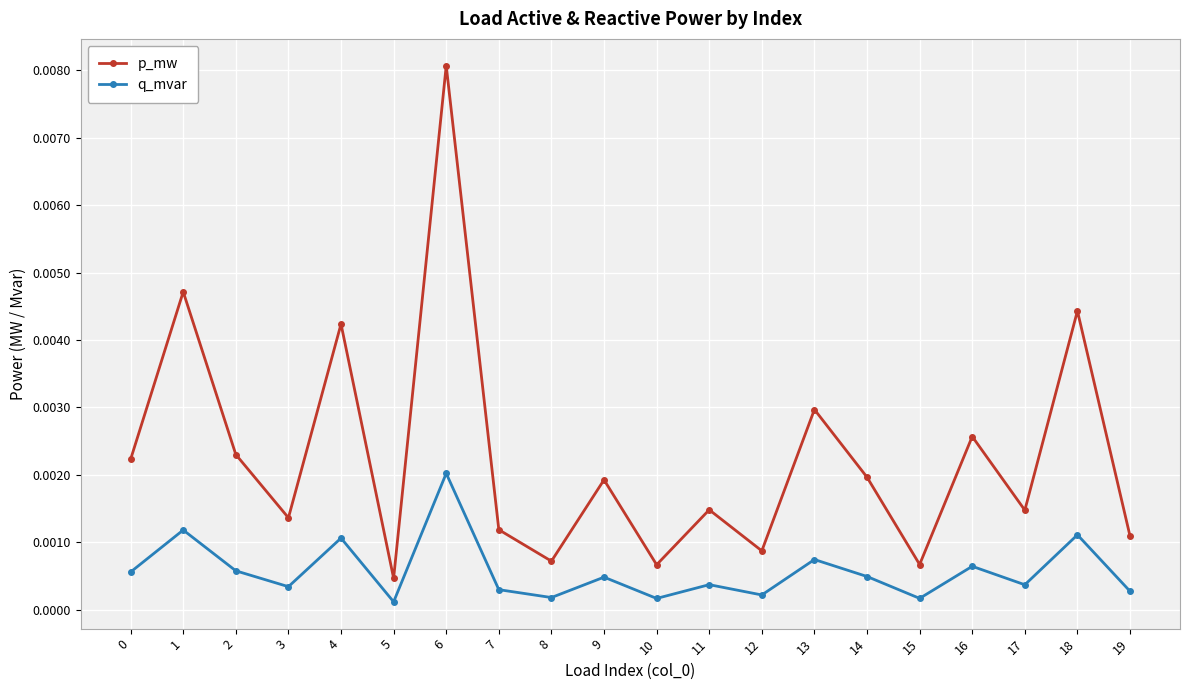

Does the chart display data point markers on the line(s)?

Yes